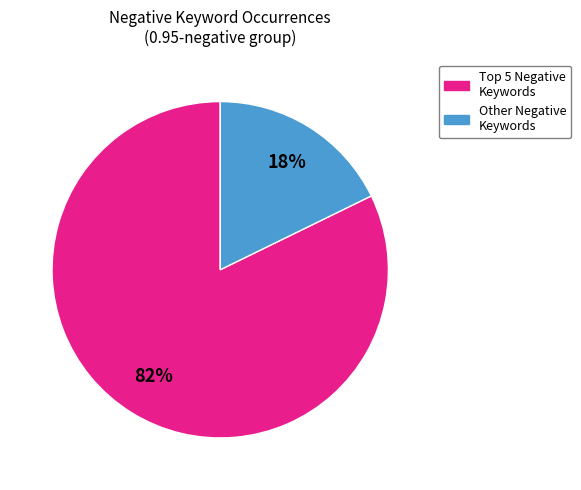

To the nearest percent, what is the average slice percentage?

50%